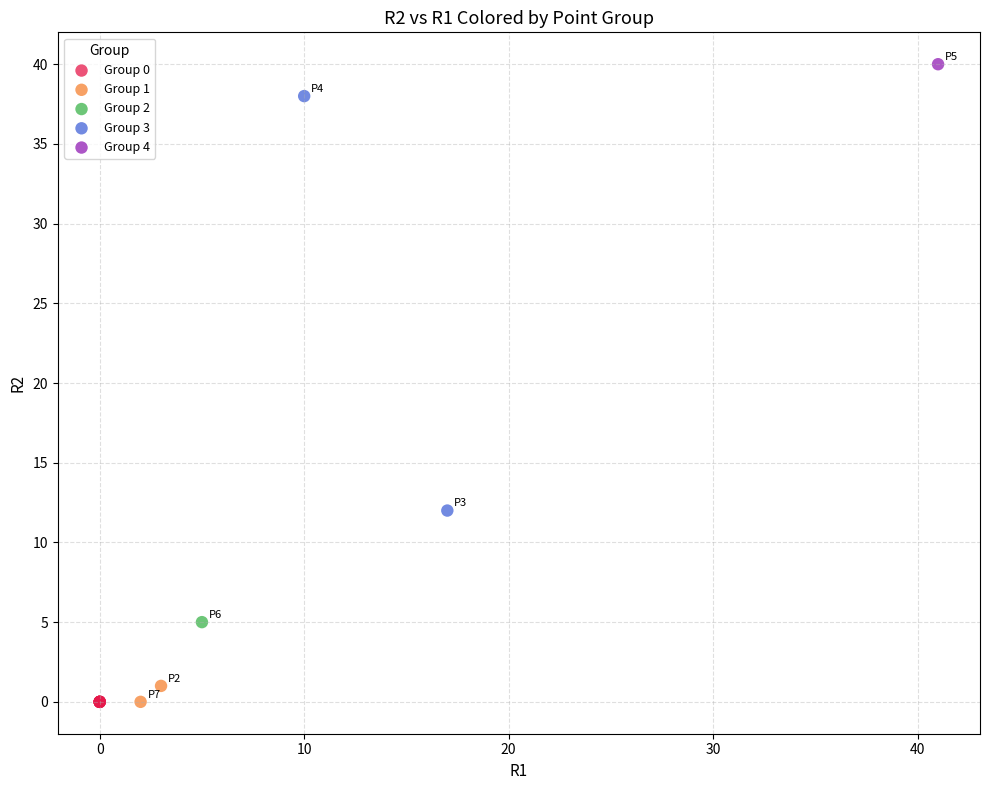

What are all the series names shown in the legend?

Group 0, Group 1, Group 2, Group 3, Group 4